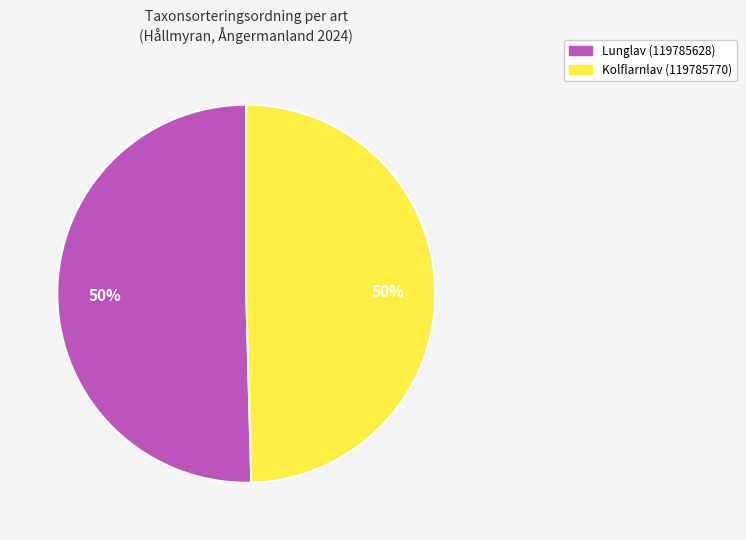

To the nearest percent, what is the average slice percentage?

50%